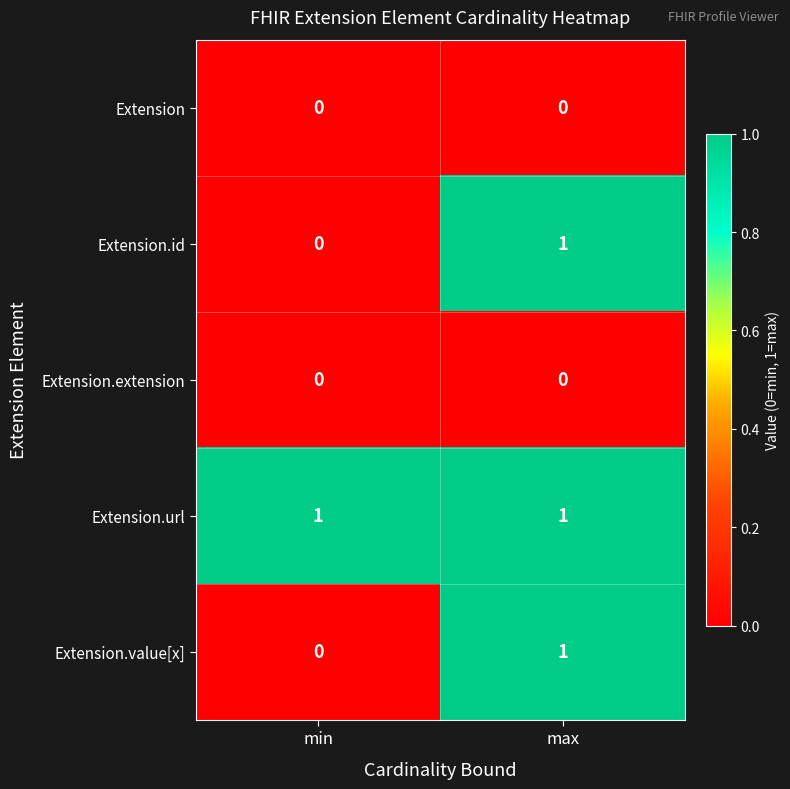

Count the number of data series in this chart.

5